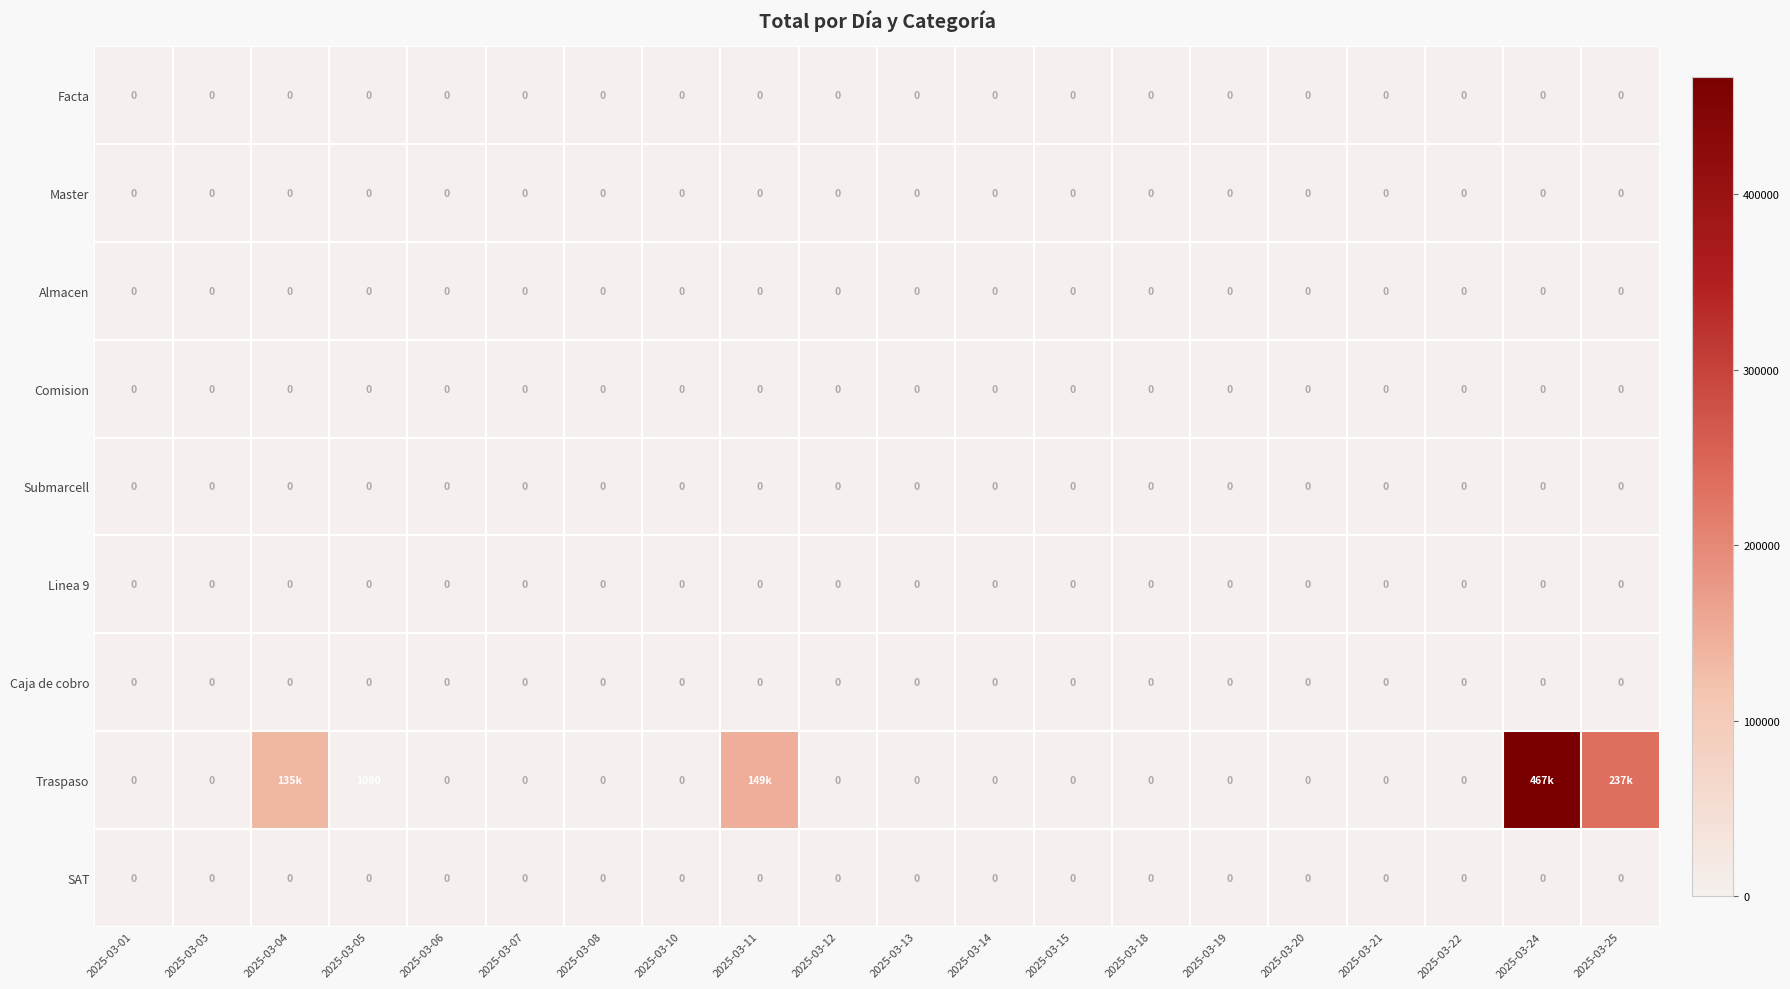

The value of Comision at 2025-03-11 is 0. True or false?

True